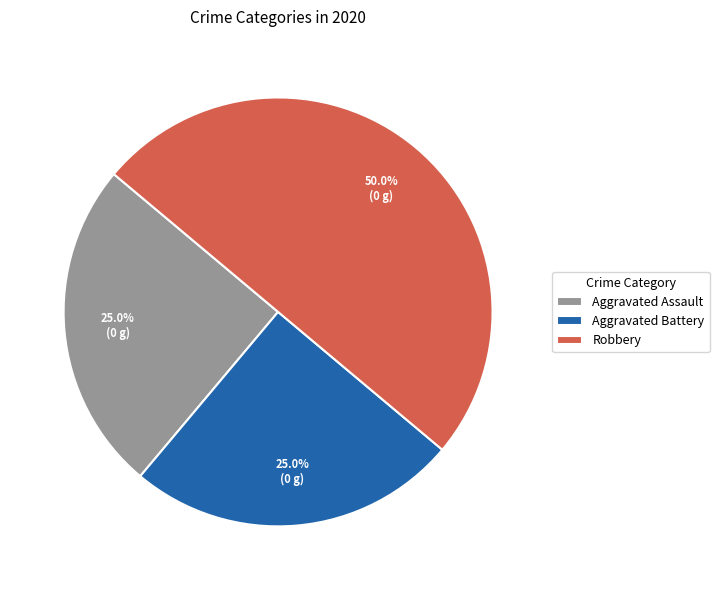

Does Aggravated Assault represent more than half of the total?

No